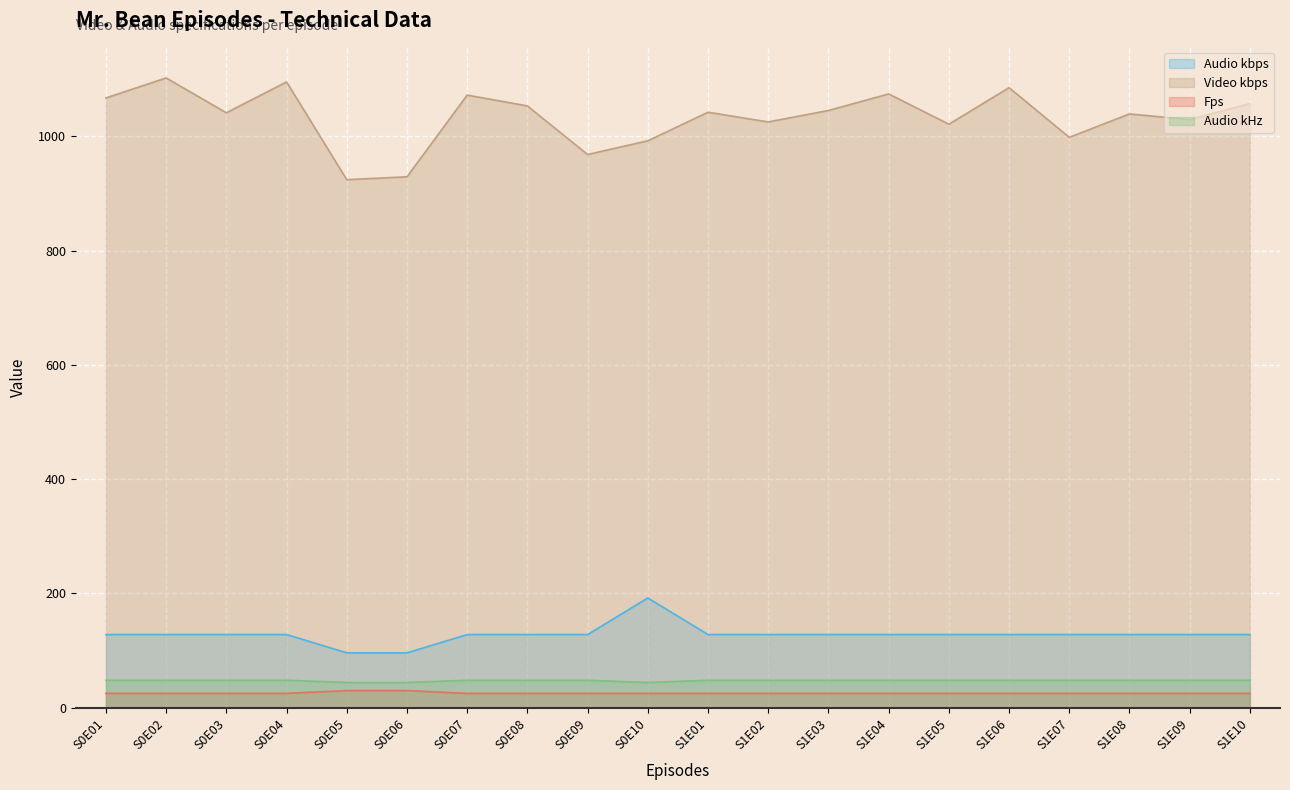

What is the sum of all Fps values?

509.9